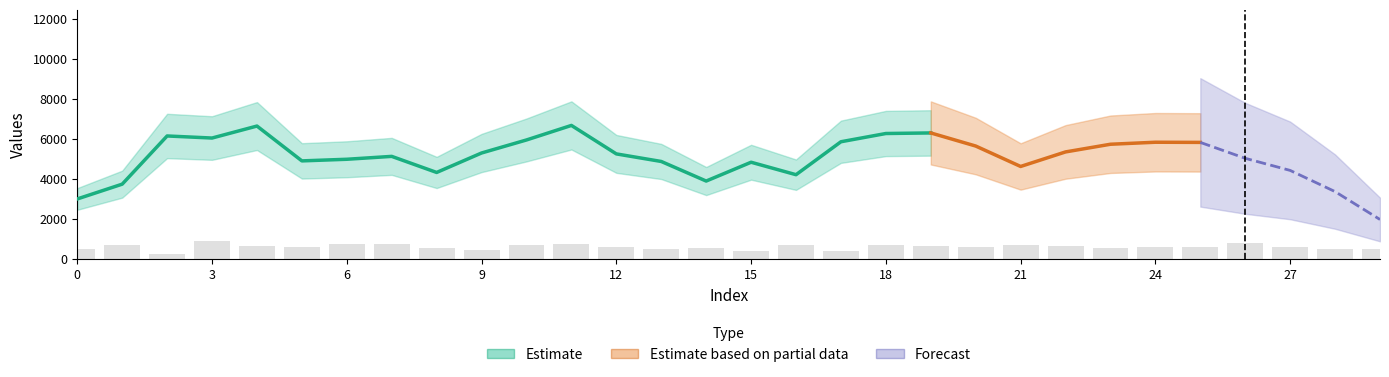

At which label does the data first exceed 625?

1